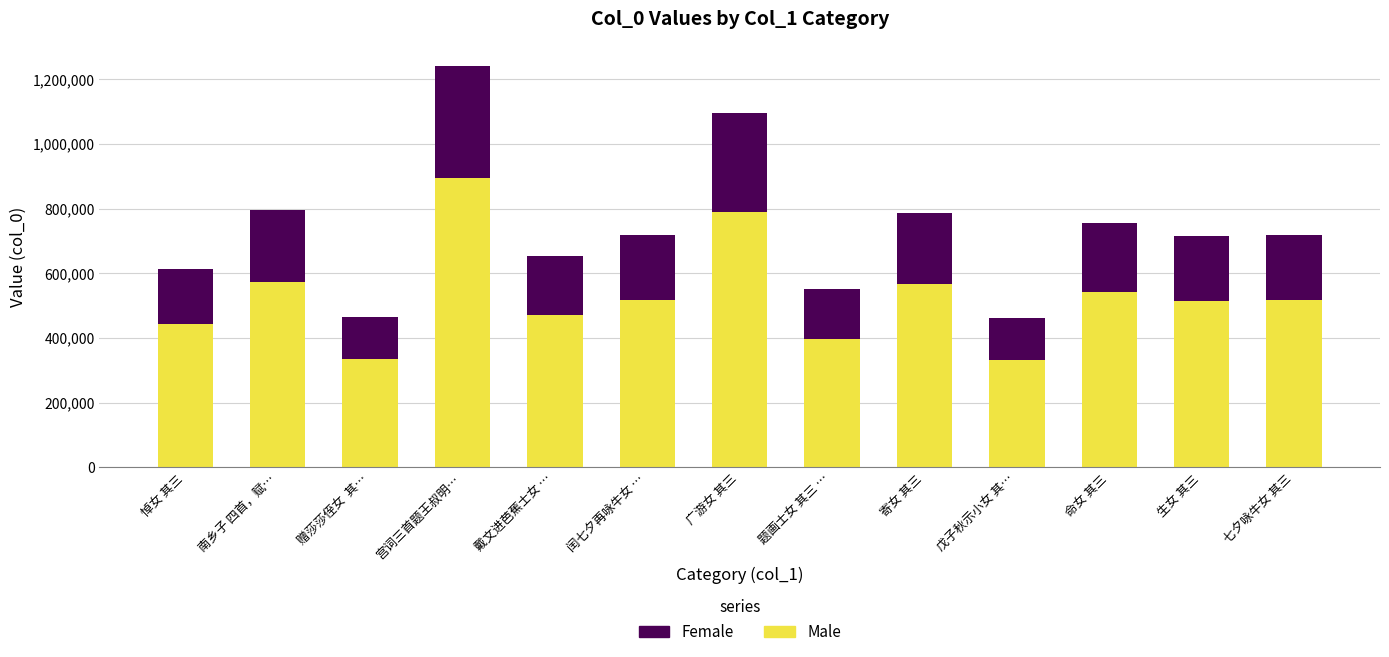

Is it true that Male equals 522317 at 戊子秋示小女 其…?

False